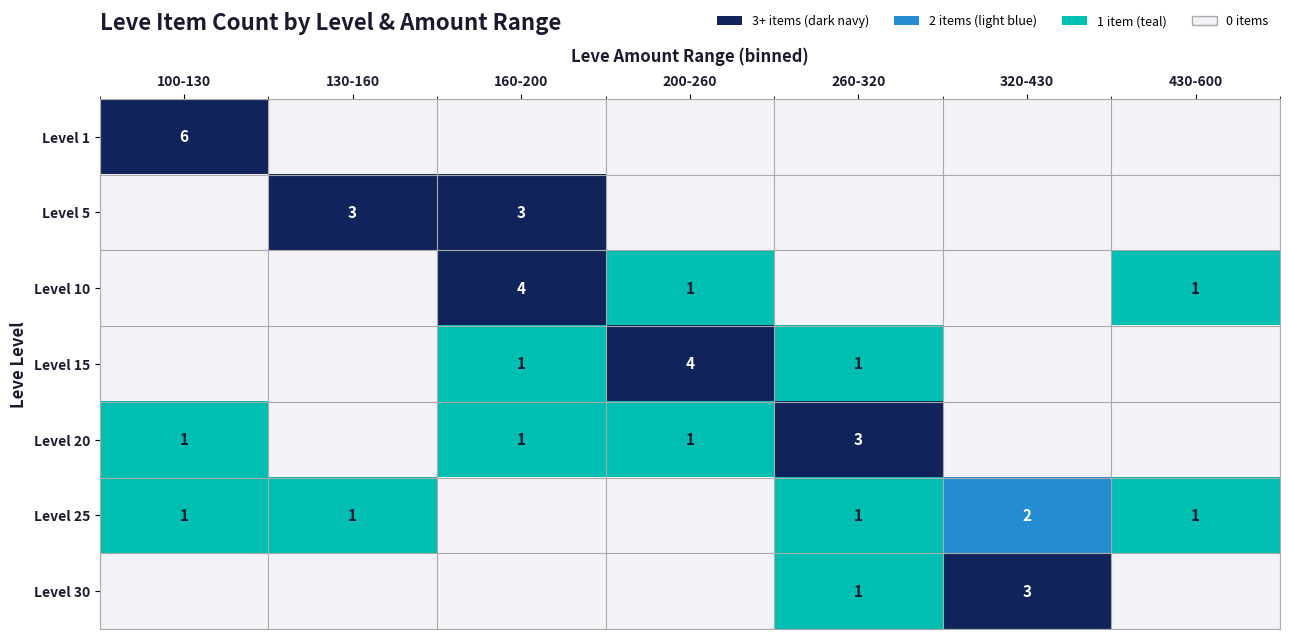

Count the number of categories in the chart.

7